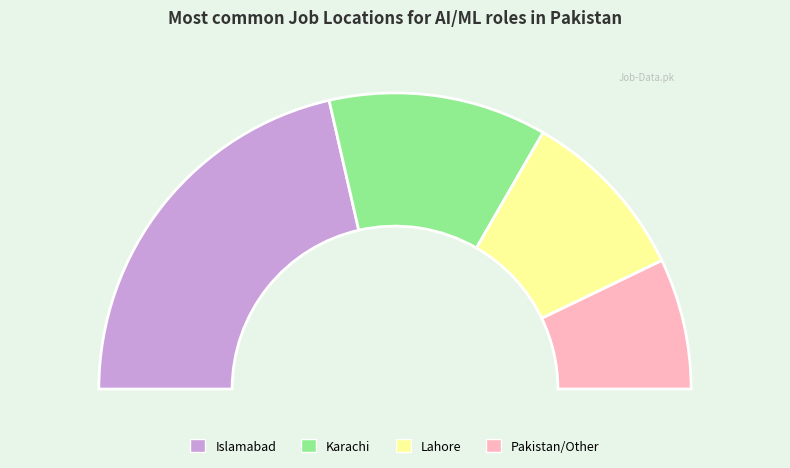

Count the number of slices in the pie.

4